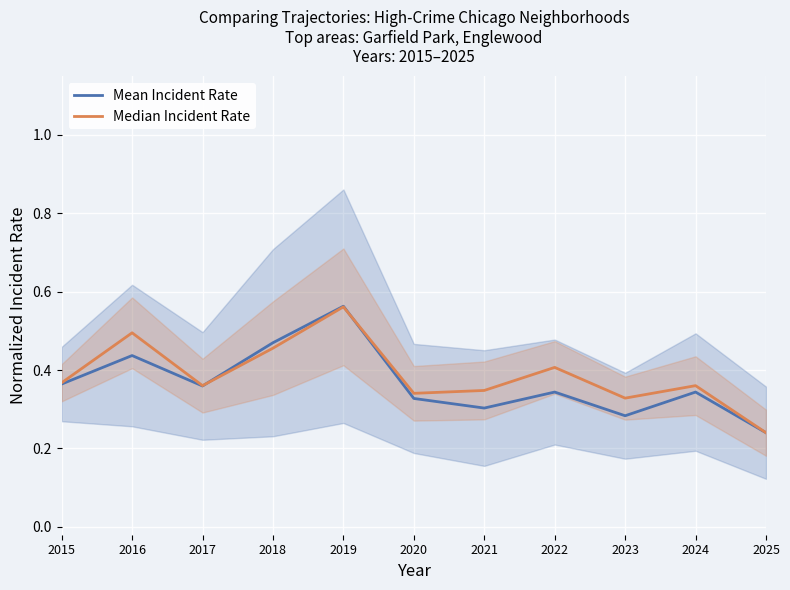

How many intersections are there between Mean Incident Rate and Median Incident Rate?

2